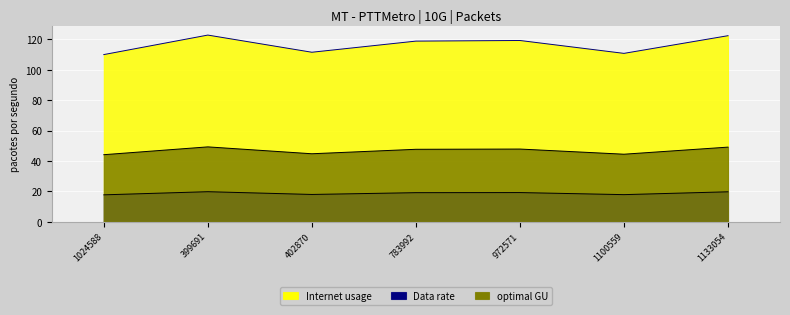

What is the label of the 5th point from the right?

402870